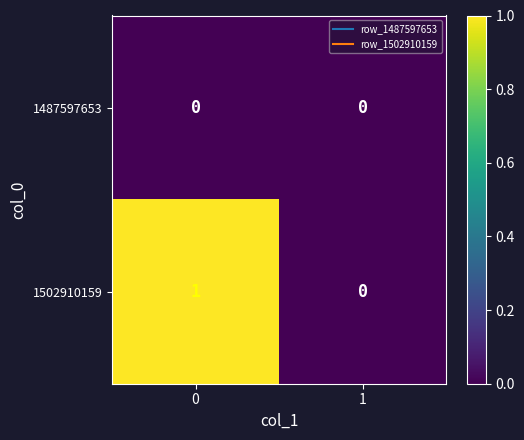

Which series changed the most between 0 and 1?

1502910159